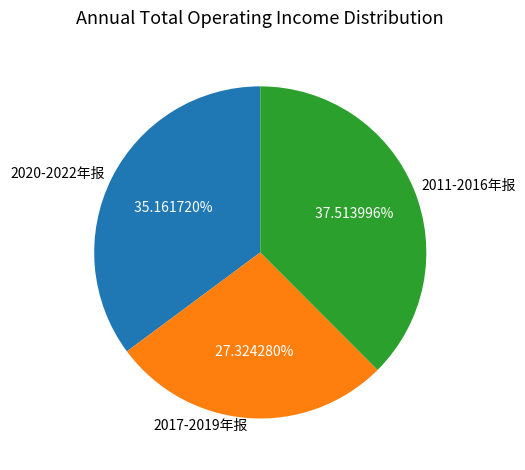

Is 2011-2016年报 the majority of the pie?

No